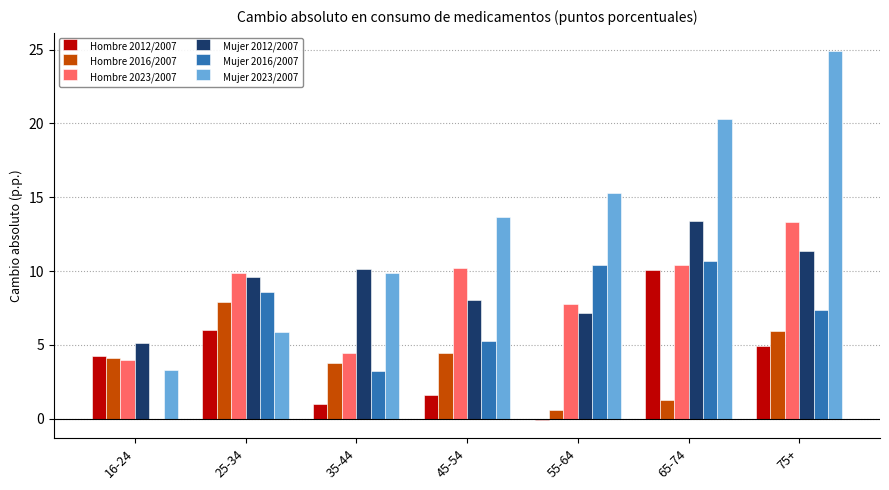

At which label does Hombre 2012/2007 first exceed 4?

16-24